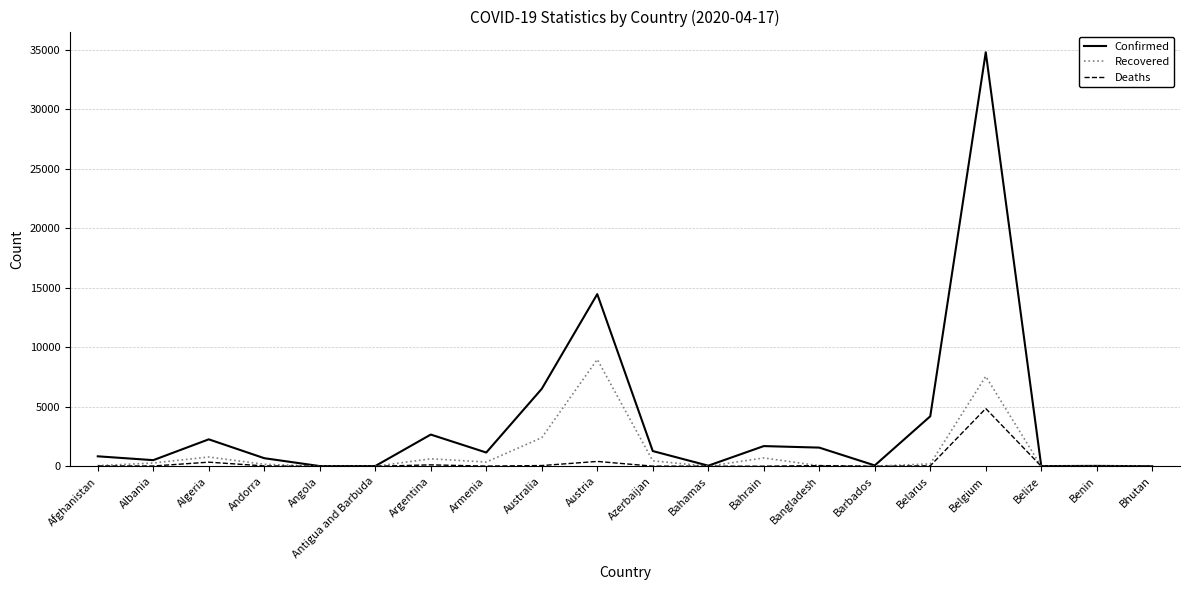

What is the difference between the second highest and second lowest values in the Deaths series?

409